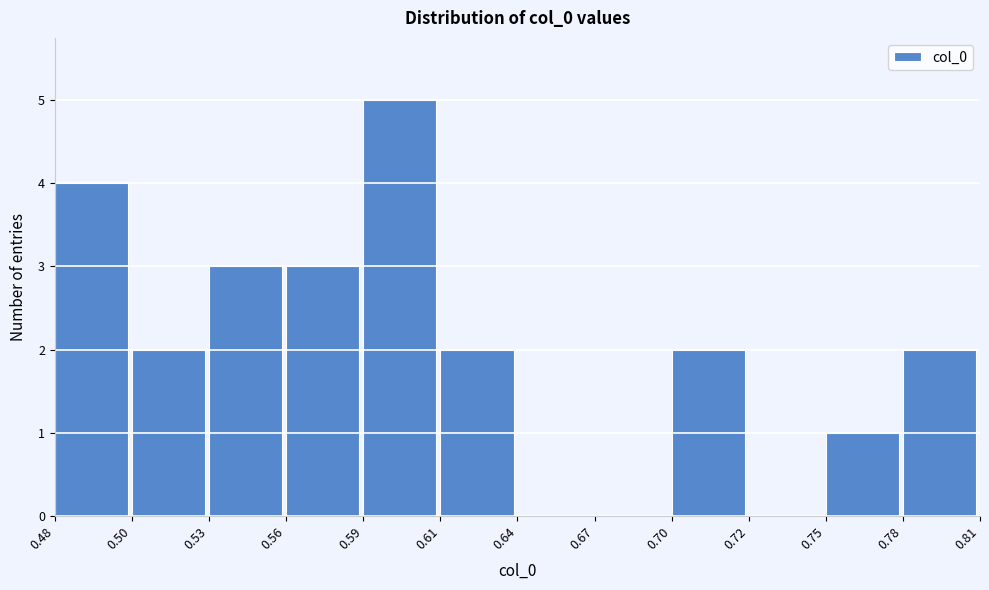

Reading left to right, extract all data points from this chart.

0.48=4	0.50=2	0.53=3	0.56=3	0.59=5	0.61=2	0.64=0	0.67=0	0.70=2	0.72=0	0.75=1	0.78=2